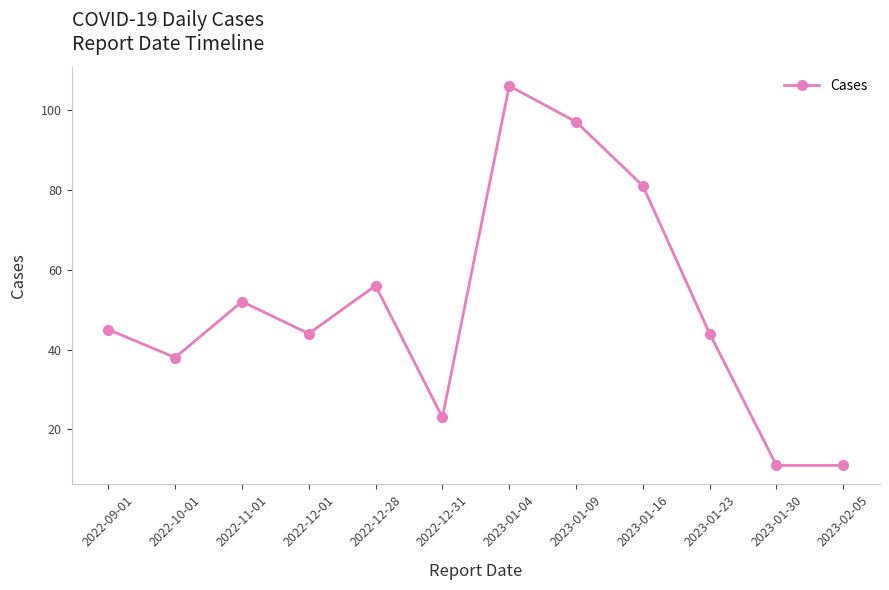

What position from the right is 2023-01-16?

4